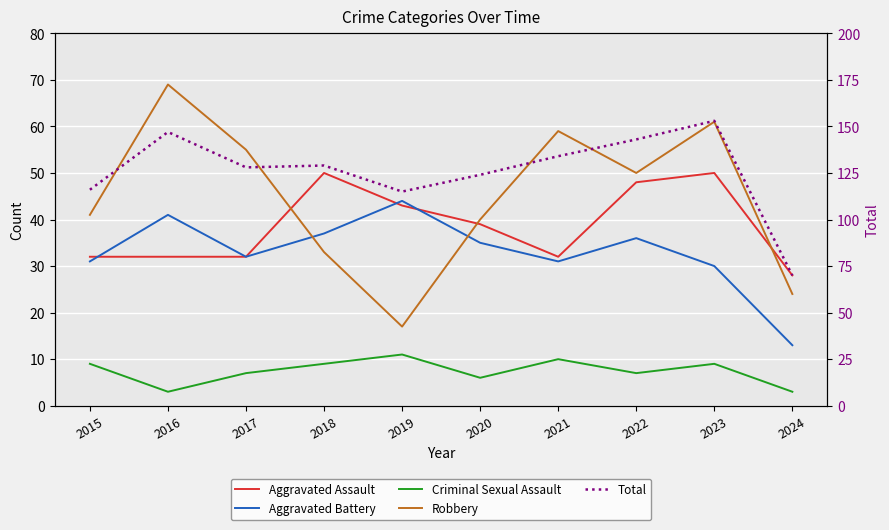

What is the greatest value displayed?

153